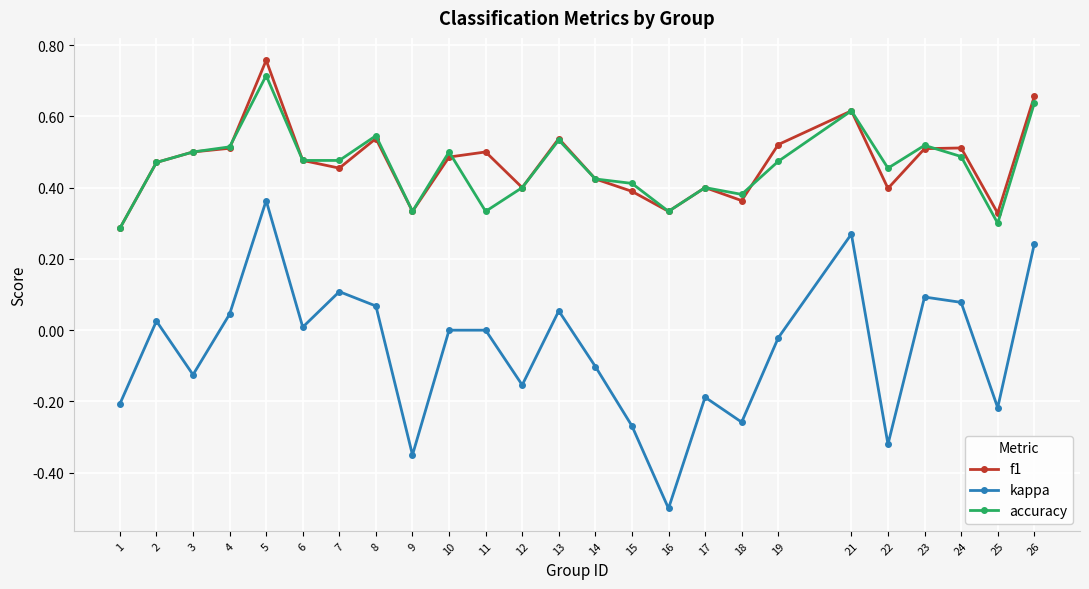

The value of accuracy at 6 is 0.8. True or false?

False